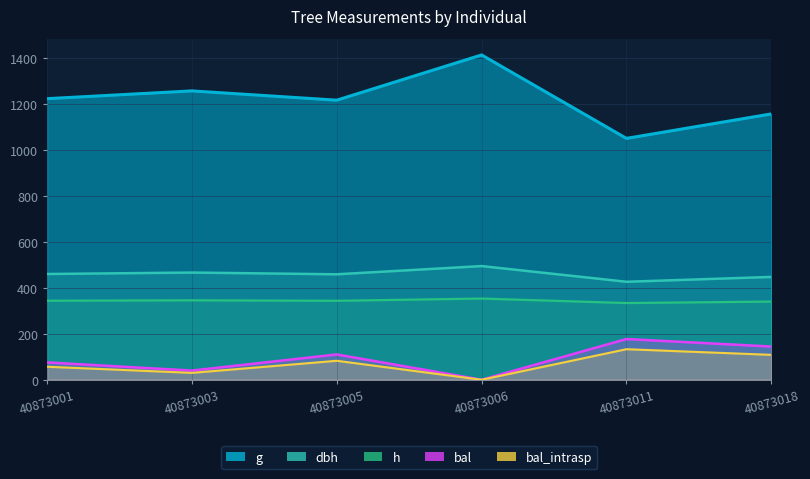

Which category has the highest value in the dbh series?

40873006